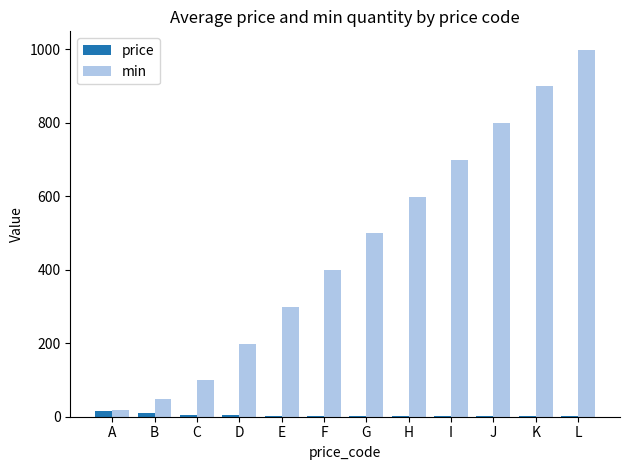

True or false: price has a value of 1.0 at J.

True